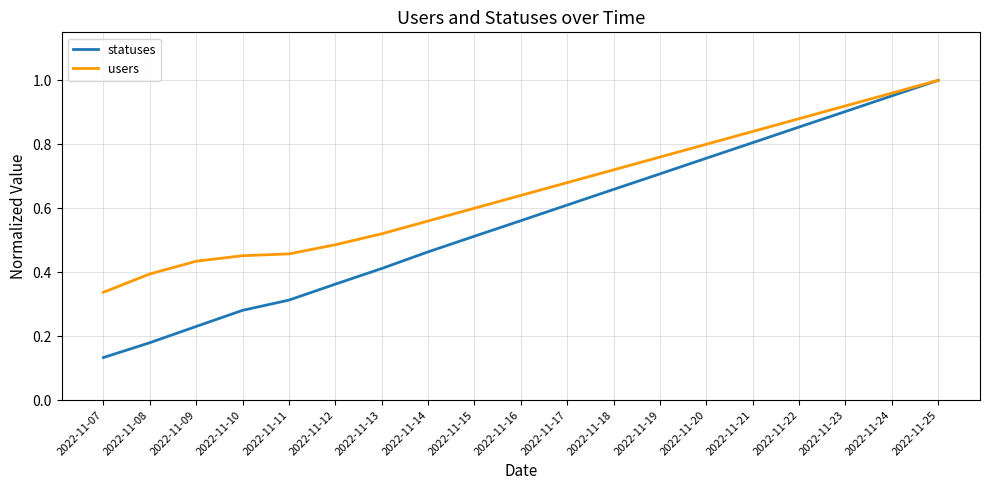

Which series has the largest range (max minus min)?

statuses